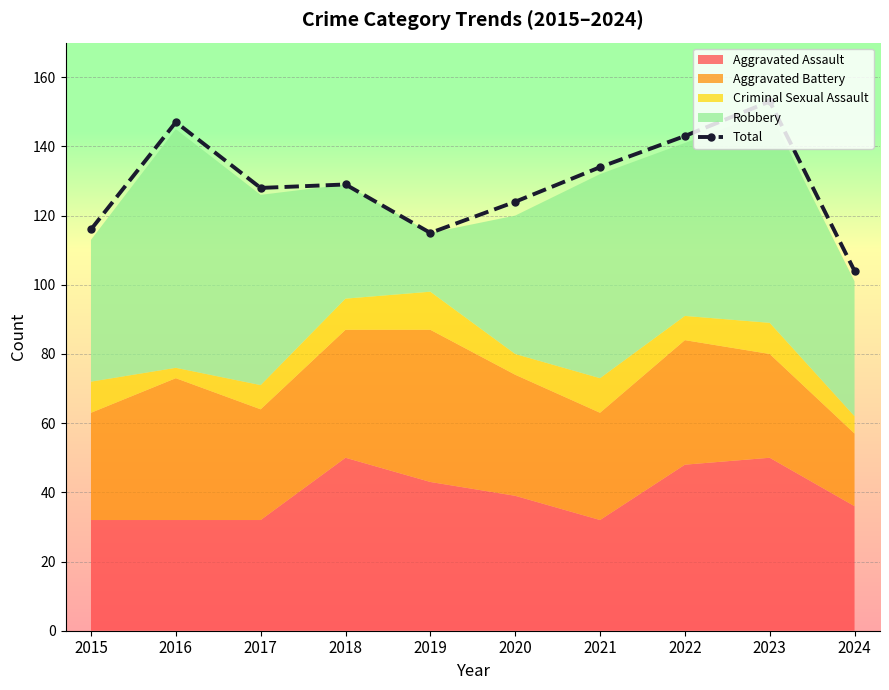

Where does the data first go above 129?

2016